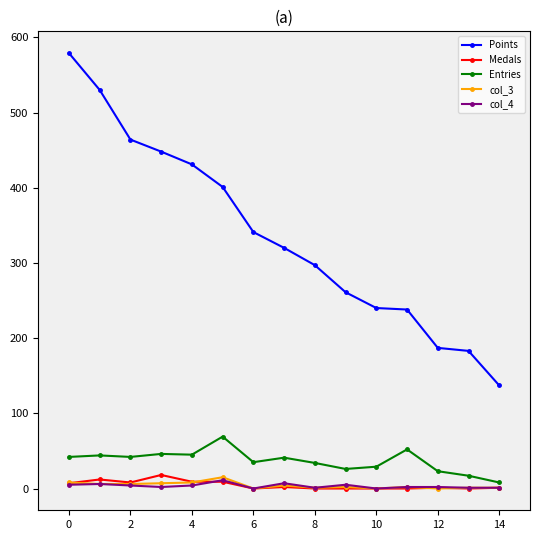

What is the highest value of the Entries series?

69